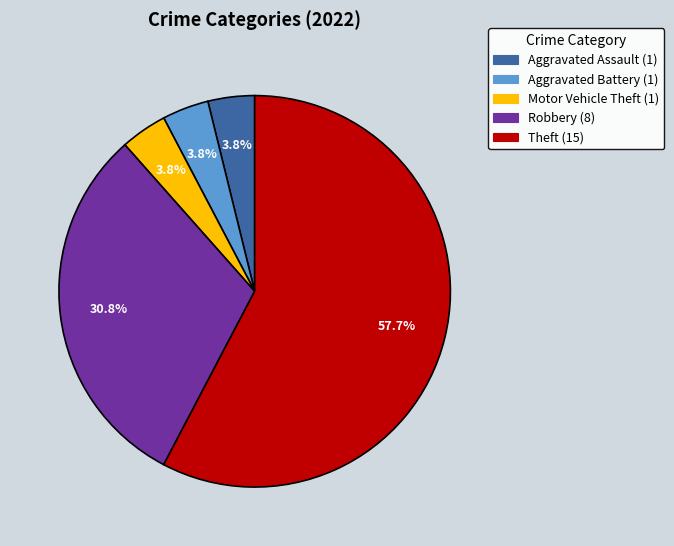

Count the number of slices in the pie.

5